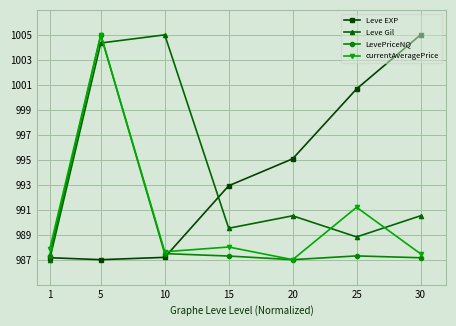

What is the difference between the highest and lowest values at 25?

13.4